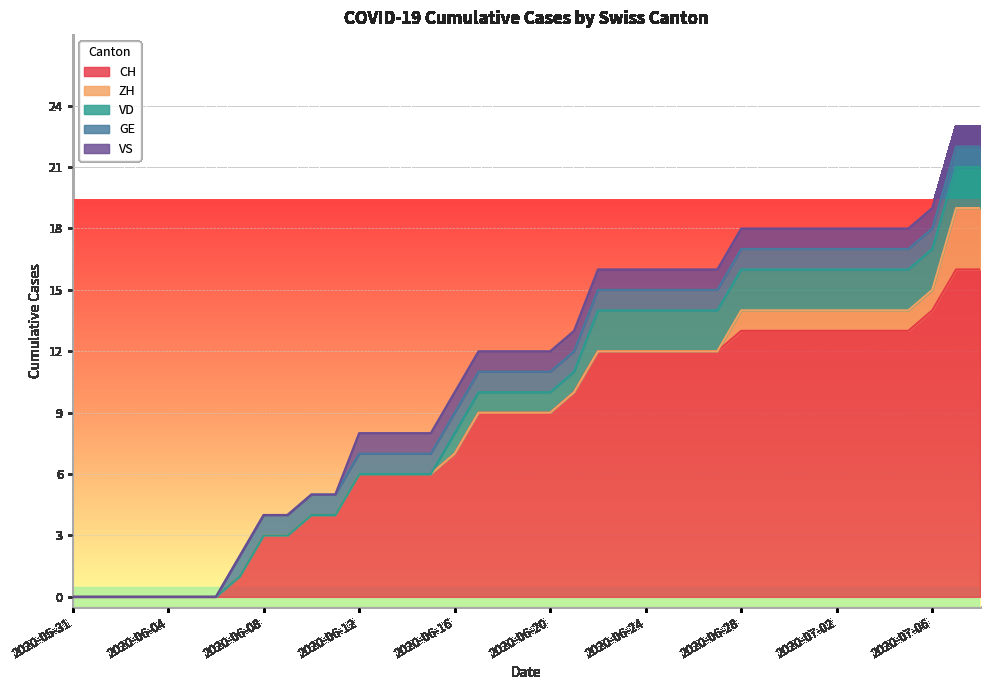

Reading left to right, transcribe all the data shown in this chart.

CH: 0	0	0	0	0	0	0	1	3	3	4	4	6	6	6	6	7	9	9	9	9	10	12	12	12	12	12	12	13	13	13	13	13	13	13	13	14	16	16
ZH: 0	0	0	0	0	0	0	0	0	0	0	0	0	0	0	0	0	0	0	0	0	0	0	0	0	0	0	0	1	1	1	1	1	1	1	1	1	3	3
VD: 0	0	0	0	0	0	0	0	0	0	0	0	0	0	0	0	1	1	1	1	1	1	2	2	2	2	2	2	2	2	2	2	2	2	2	2	2	2	2
GE: 0	0	0	0	0	0	0	1	1	1	1	1	1	1	1	1	1	1	1	1	1	1	1	1	1	1	1	1	1	1	1	1	1	1	1	1	1	1	1
VS: 0	0	0	0	0	0	0	0	0	0	0	0	1	1	1	1	1	1	1	1	1	1	1	1	1	1	1	1	1	1	1	1	1	1	1	1	1	1	1